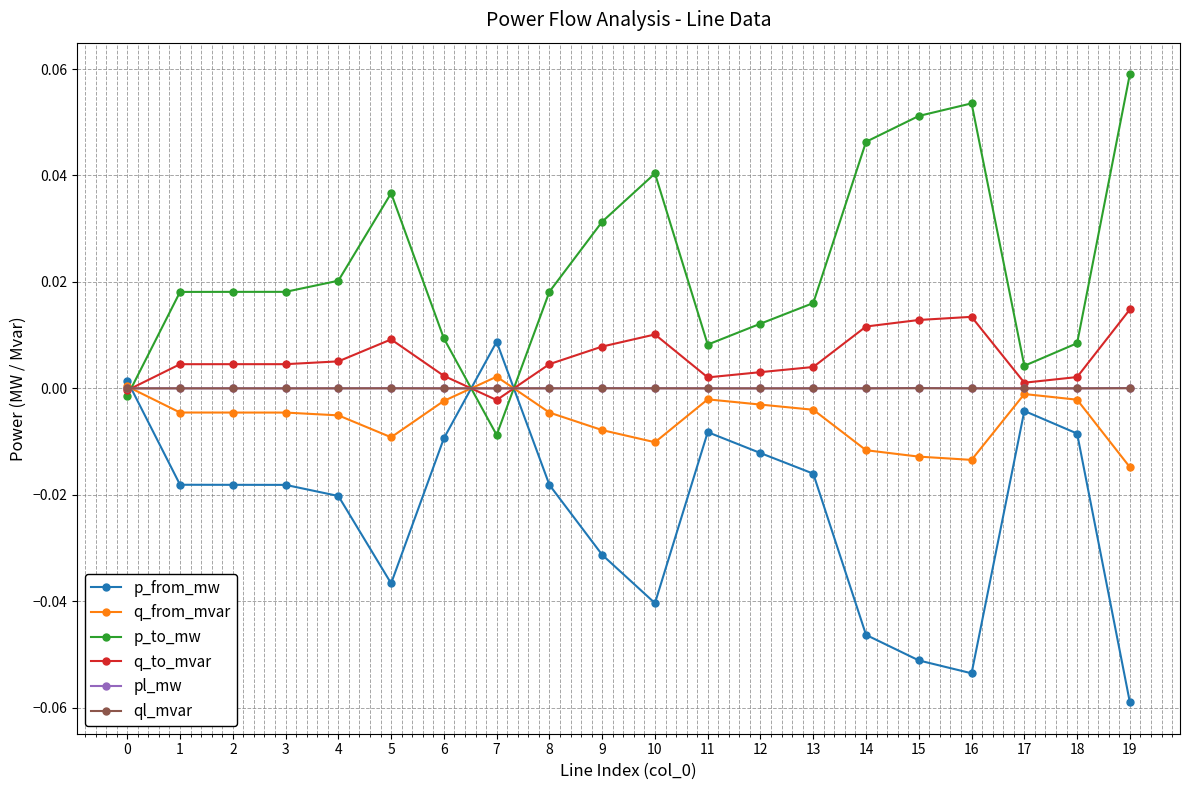

After their last crossing, which series has the higher values: pl_mw or p_to_mw?

p_to_mw